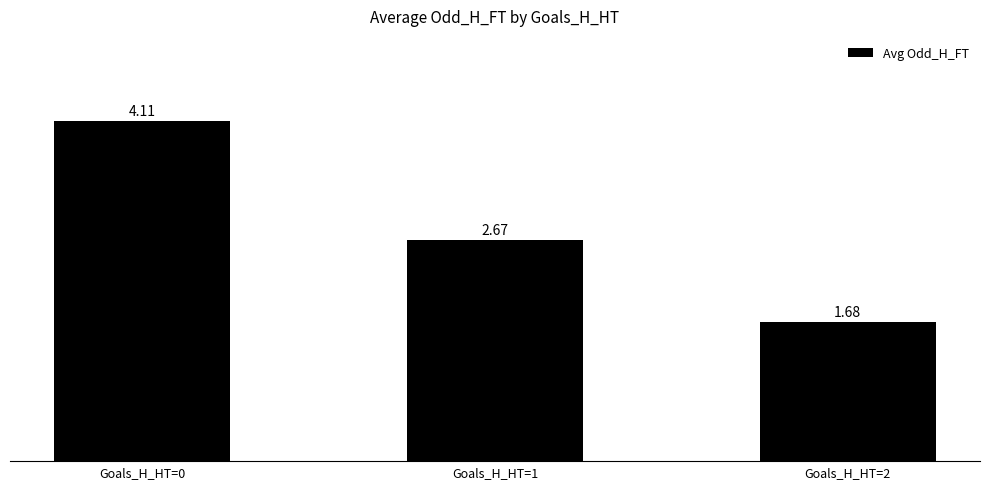

Count the number of categories in the chart.

3